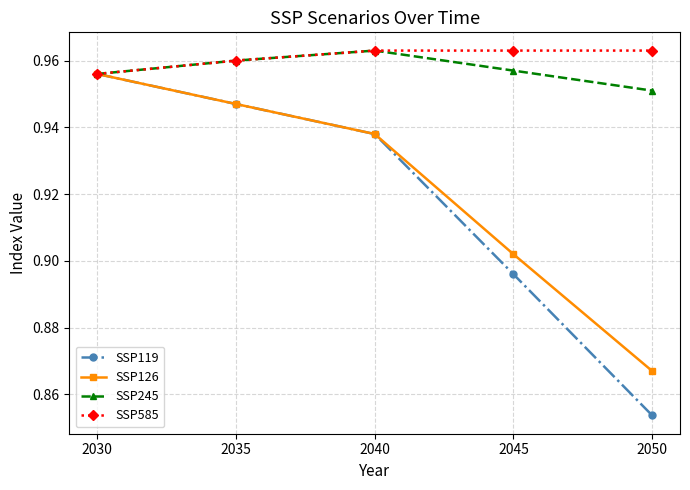

How many categories are shown in the chart?

5